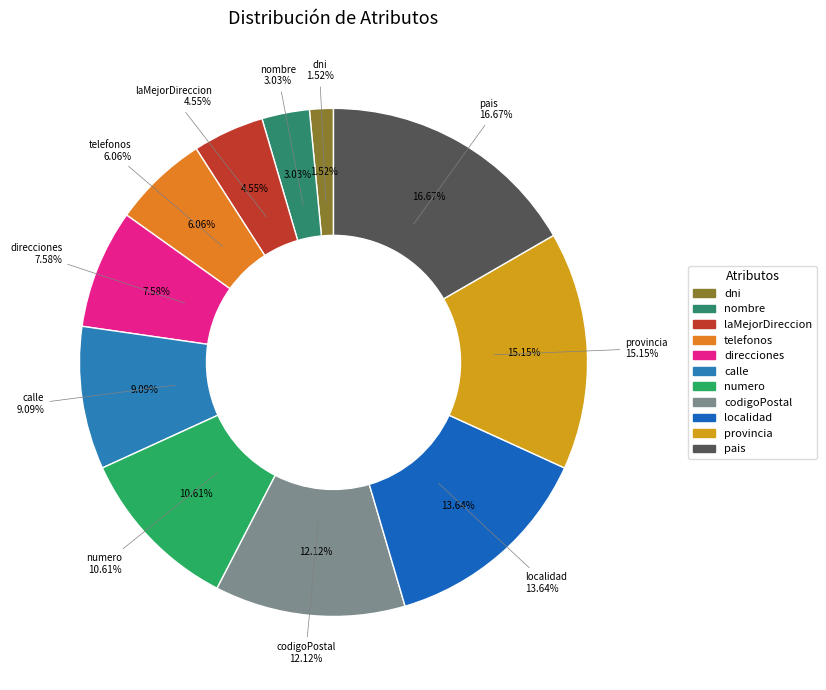

What is the ratio of the value at codigoPostal to the value at dni?

8.0